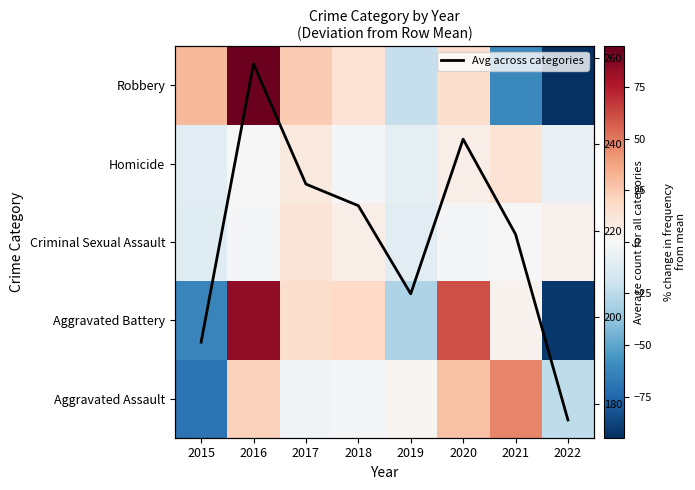

Rank the series at 2017 from lowest to highest value.

Aggravated Assault, Homicide, Criminal Sexual Assault, Aggravated Battery, Robbery, Avg across categories